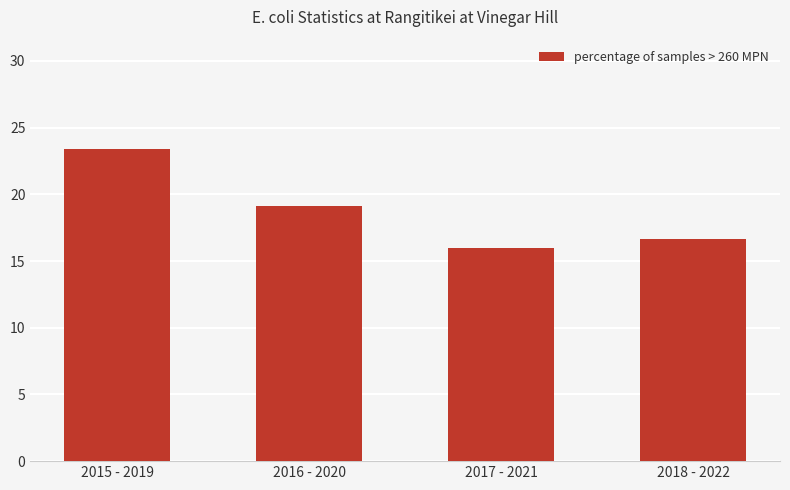

What is the ratio of the value at 2016 - 2020 to the value at 2015 - 2019?

0.8